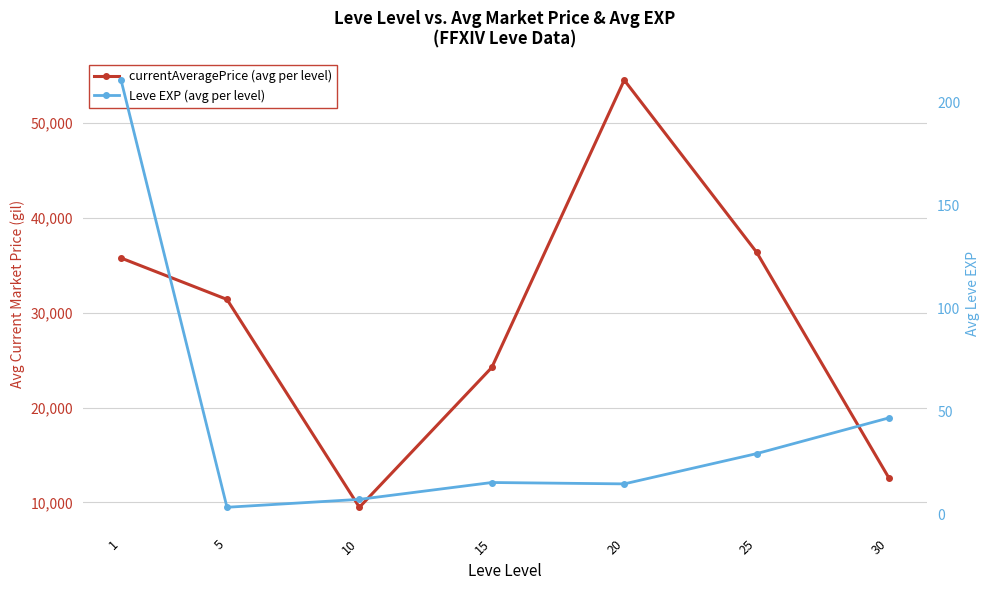

True or false: Leve EXP (avg per level) and currentAveragePrice (avg per level) intersect in this chart.

False